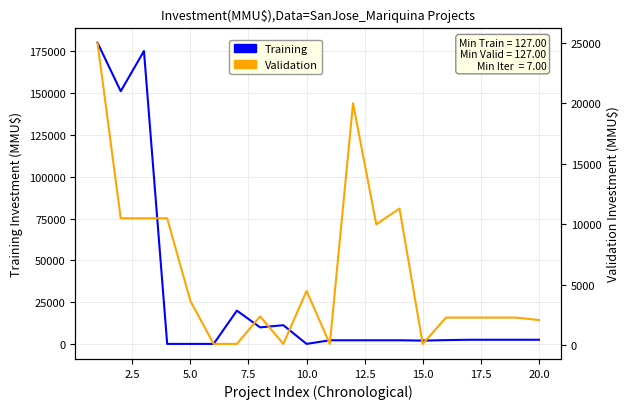

What is the sum of all Validation values?

120305